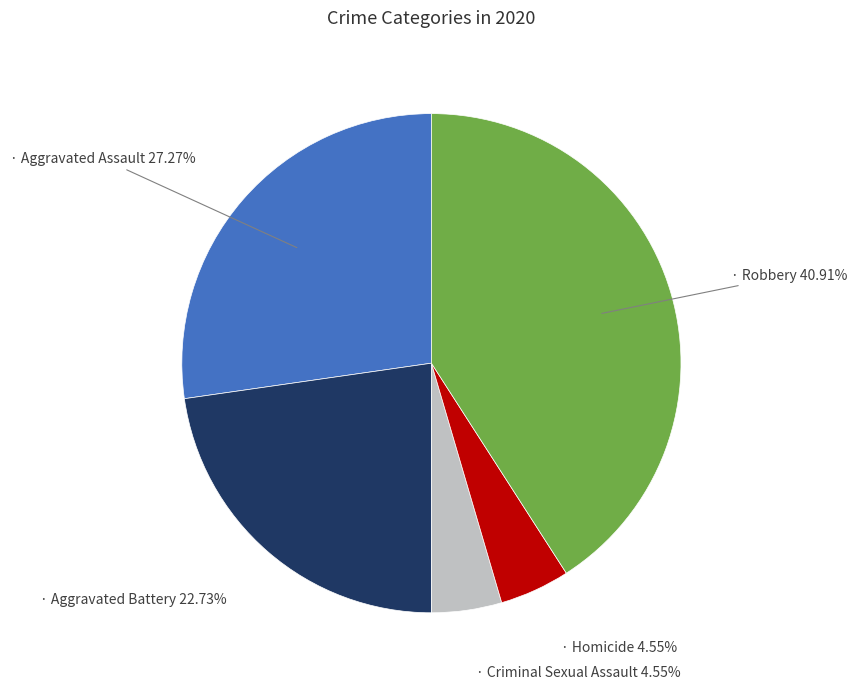

Does any single category account for the majority?

No